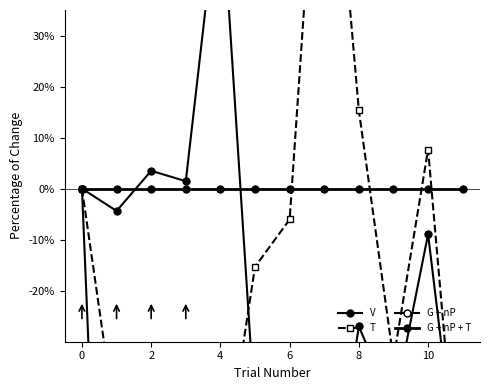

Which has a higher value, 10 or 8?

10